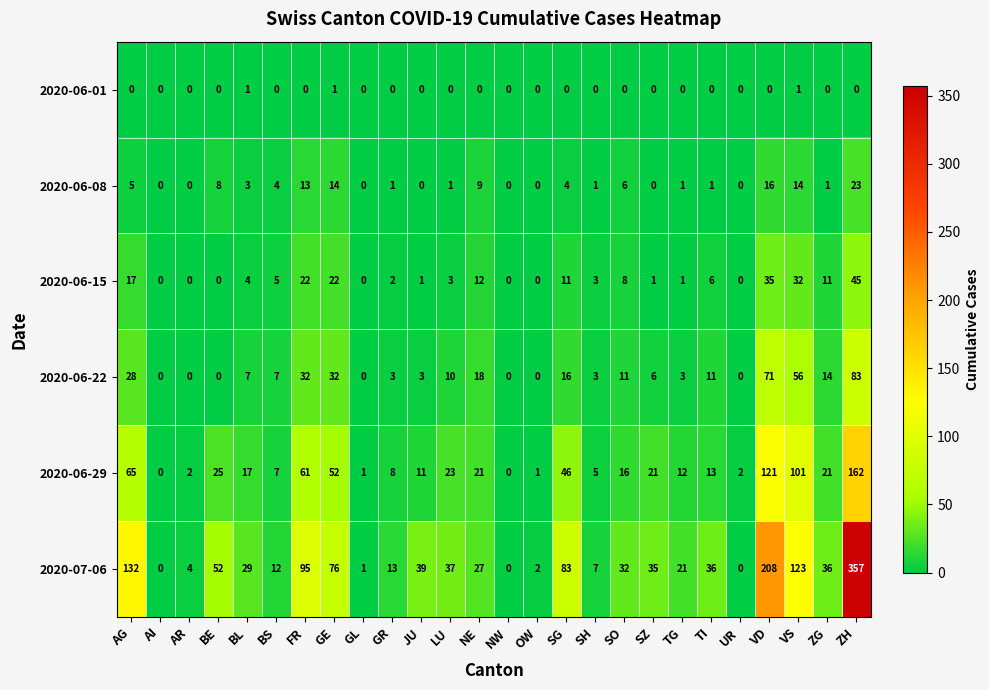

What is the maximum value for 2020-07-06?

357